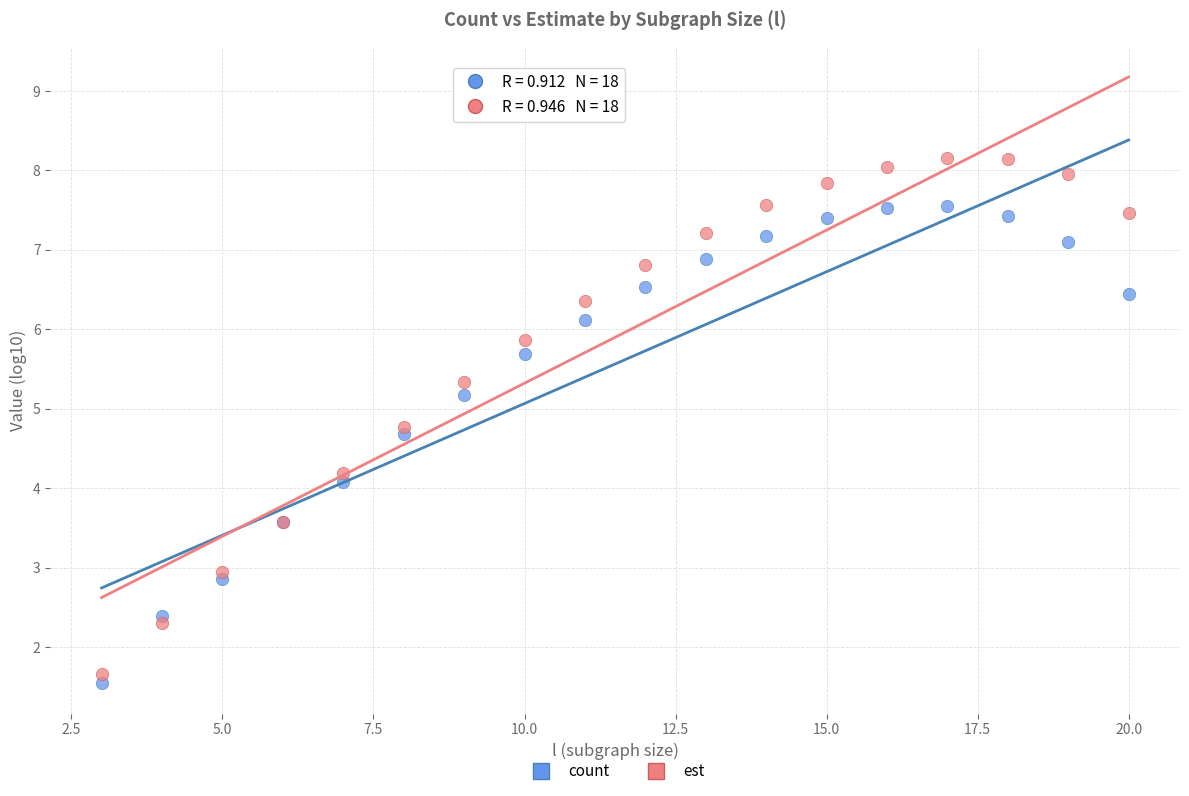

Which series has the widest spread of Y values?

est